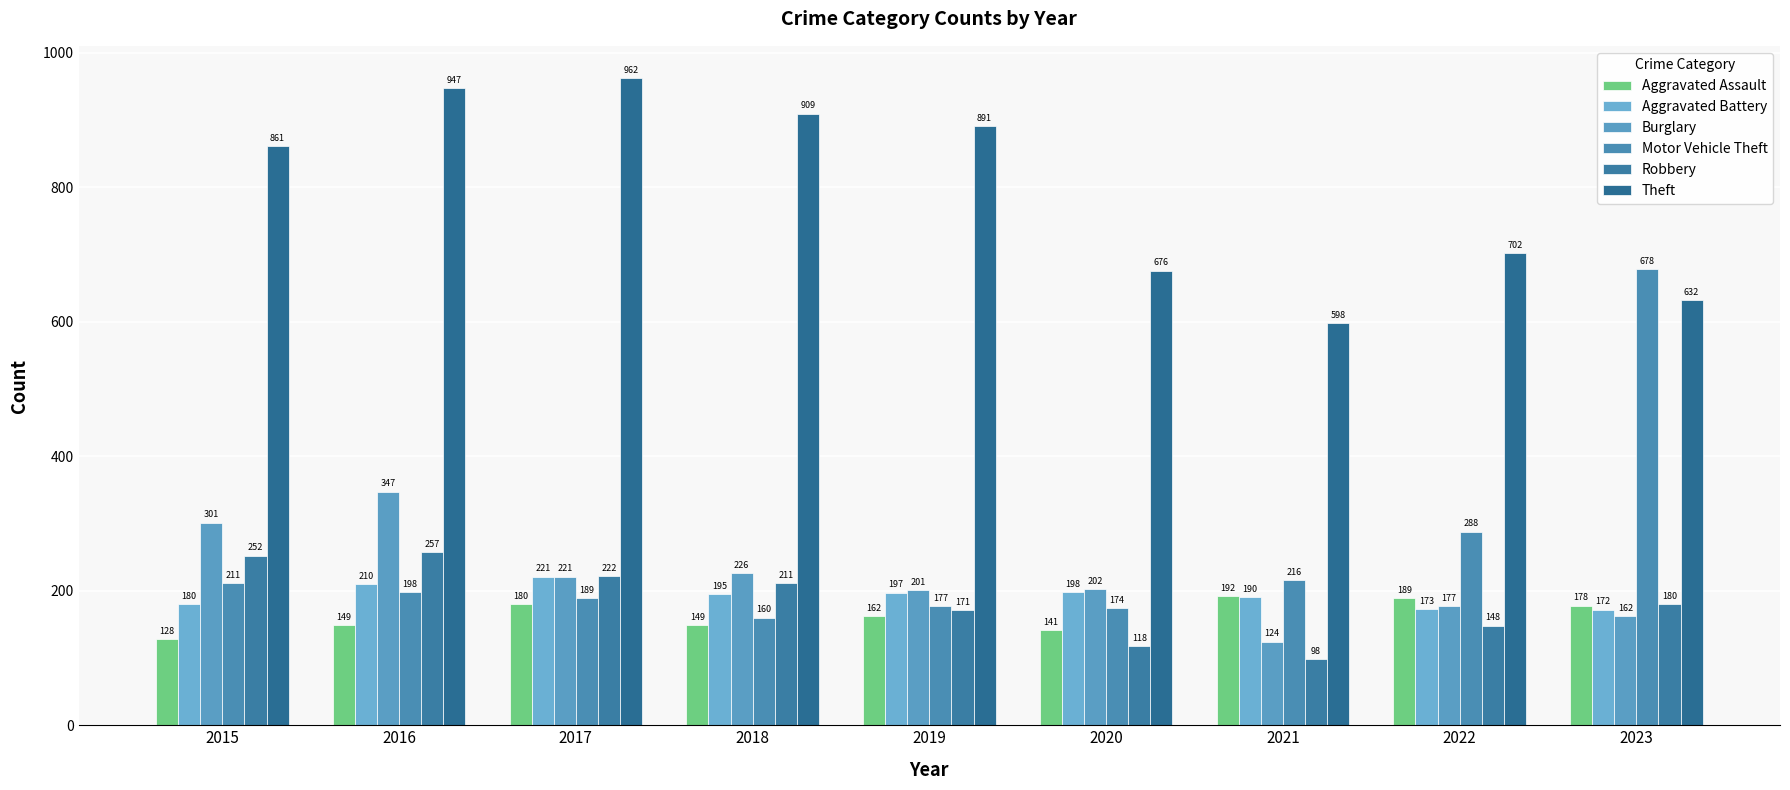

At which category is the sum across all series the highest?

2016